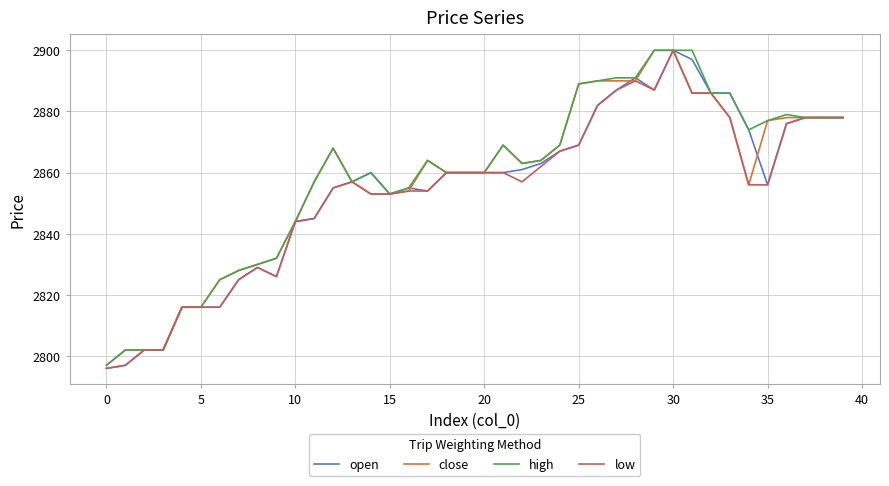

What is the minimum value for low?

2796